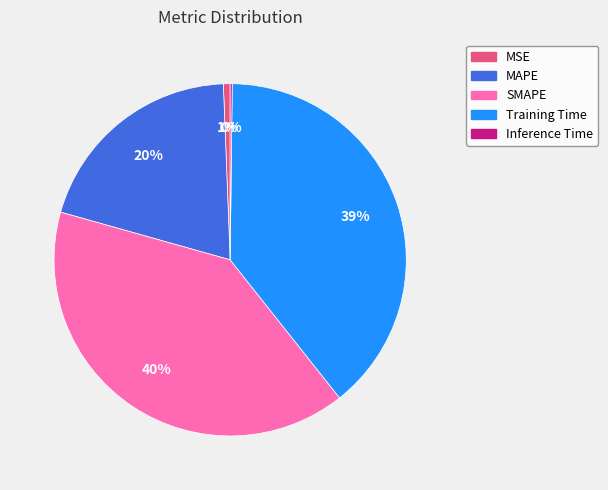

Is it true that MSE is 1% of the pie?

True